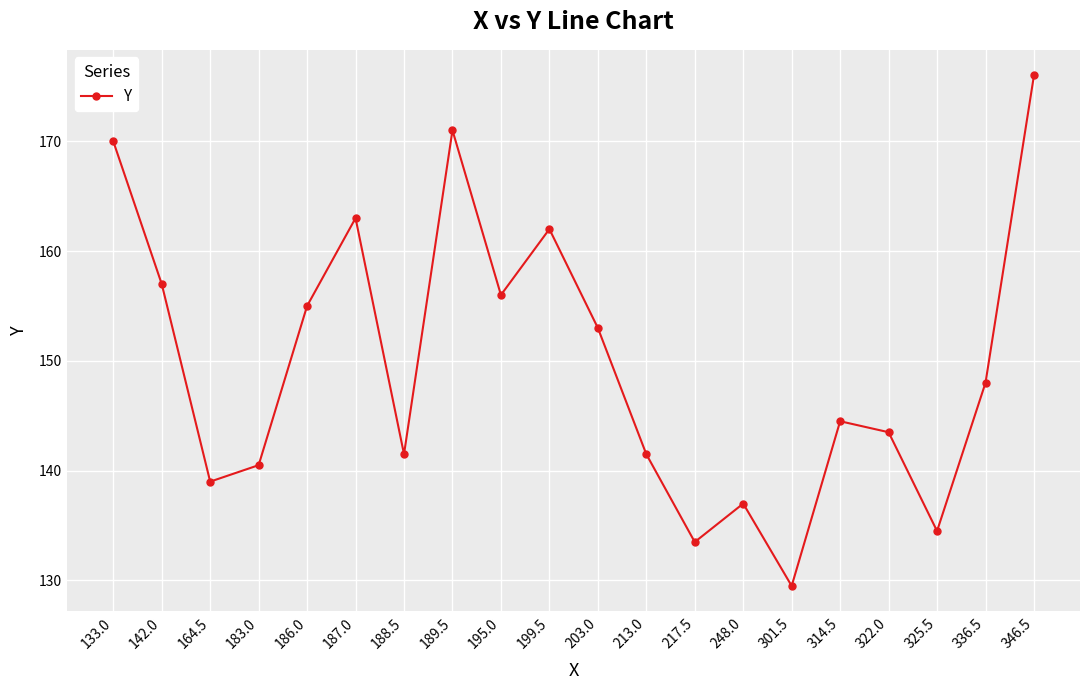

Reading left to right, extract all data points from this chart.

170.0	157.0	139.0	140.5	155.0	163.0	141.5	171.0	156.0	162.0	153.0	141.5	133.5	137.0	129.5	144.5	143.5	134.5	148.0	176.0